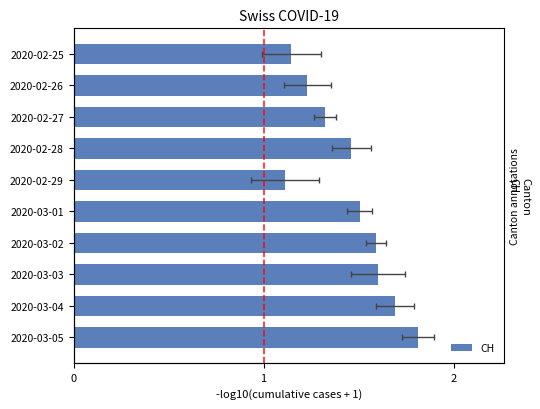

Count the values in the range 1 to 2.

10